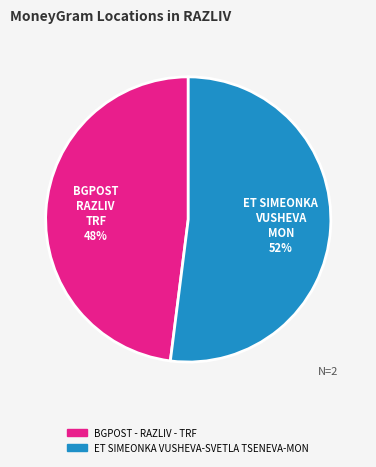

To the nearest percent, what portion does ET SIMEONKA VUSHEVA-SVETLA TSENEVA-MON represent?

52%